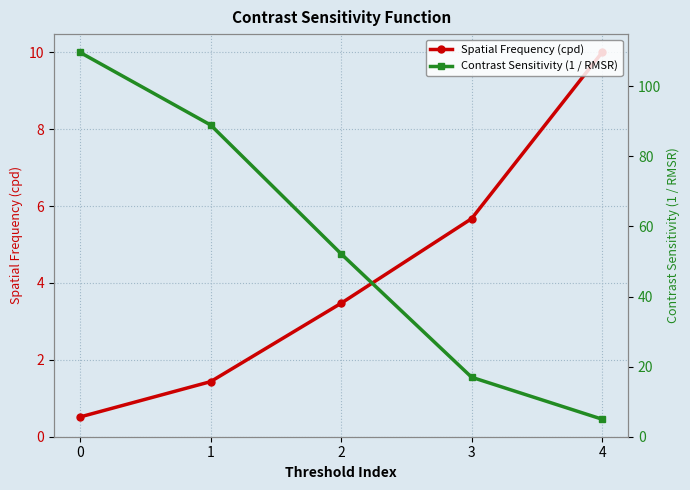

Between 0 and 4, which is larger?

4